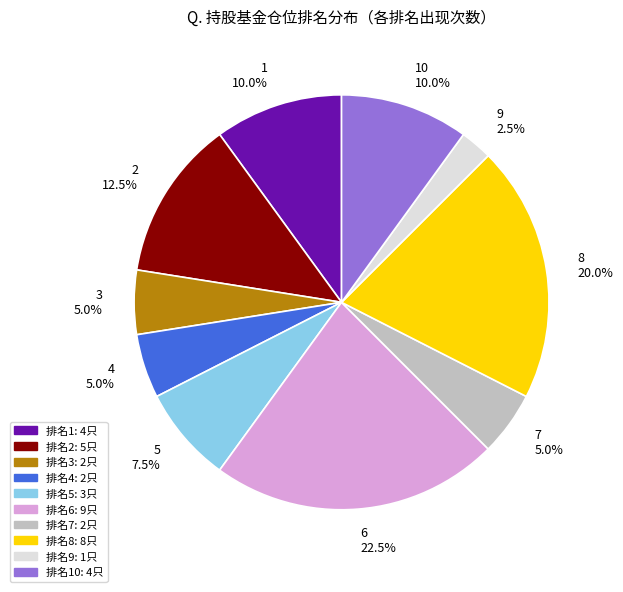

To the nearest percent, what is the average slice percentage?

10%